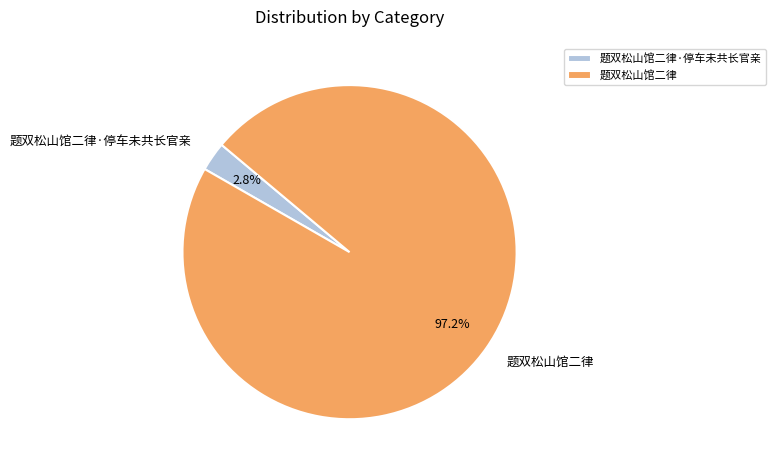

To the nearest percent, what is the difference between the 题双松山馆二律 and 题双松山馆二律·停车未共长官亲 slice percentages?

94%